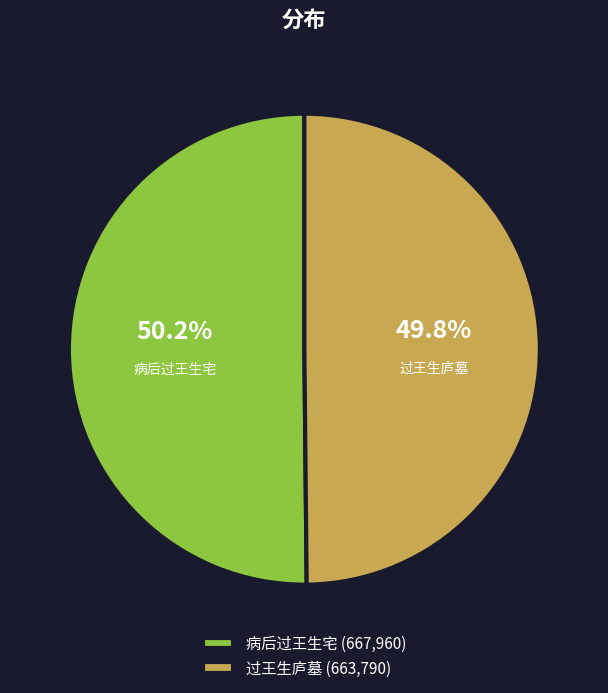

What is the ratio of the value at 病后过王生宅 to the value at 过王生庐墓?

1.0